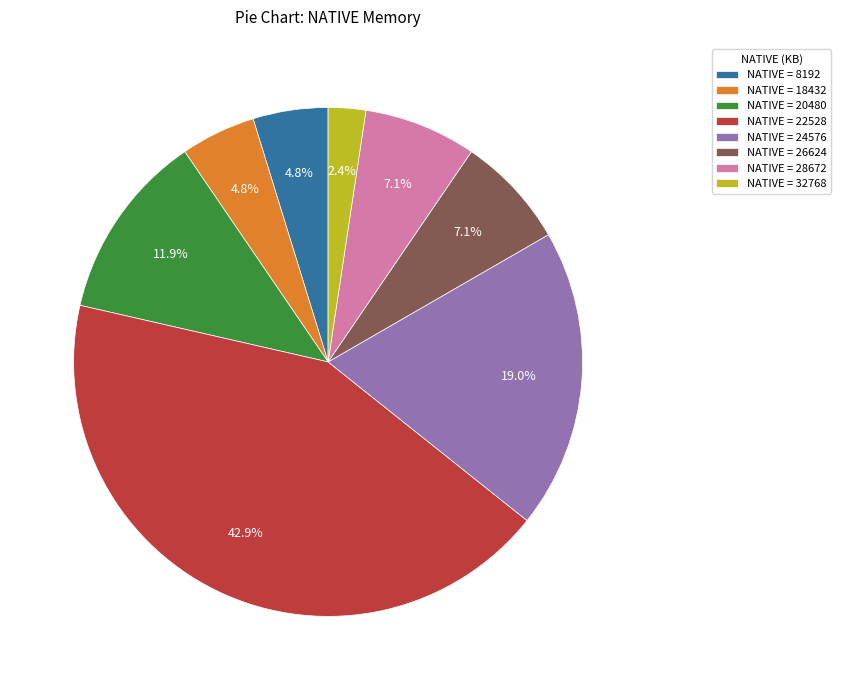

Count the number of slices in the pie.

8